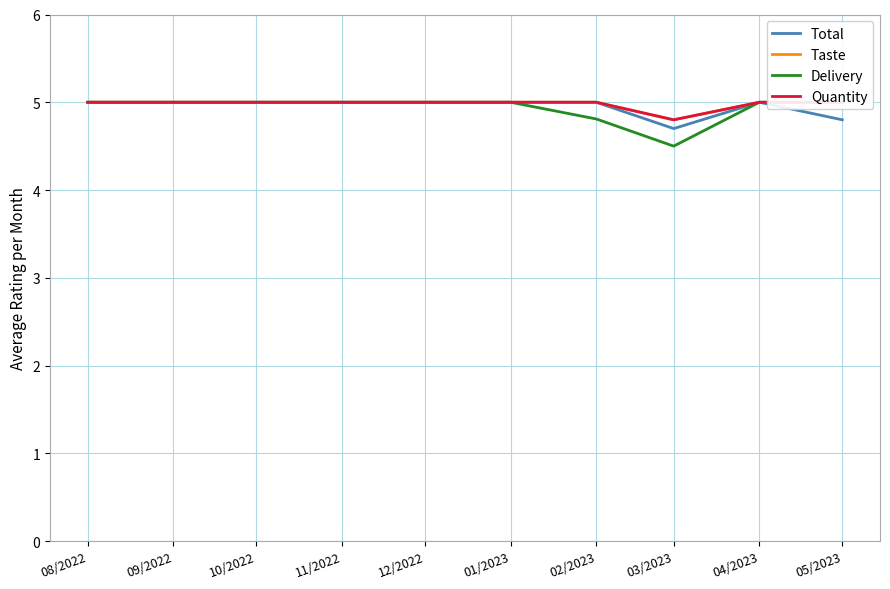

Between 03/2023 and 05/2023, which is larger?

05/2023